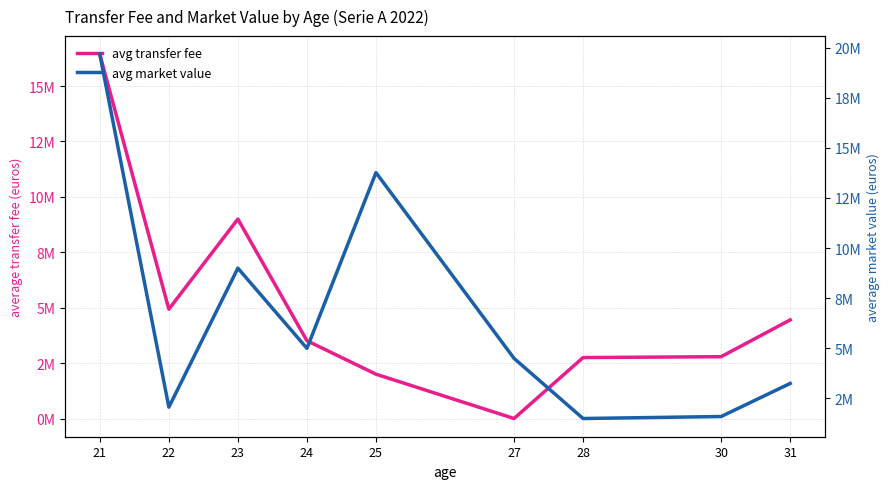

Which series changed the most between 24 and 28?

avg market value